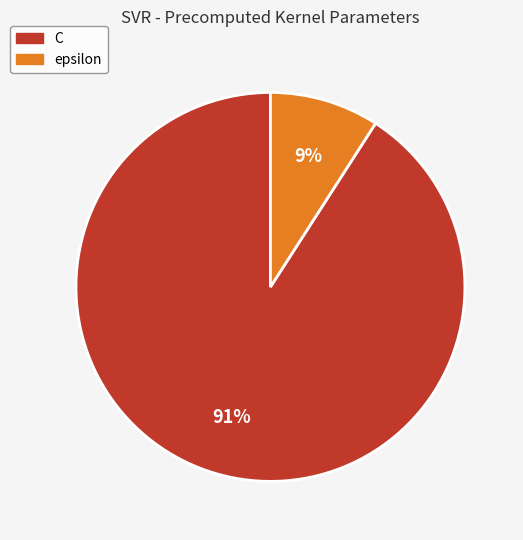

Is there a majority slice in this chart?

Yes